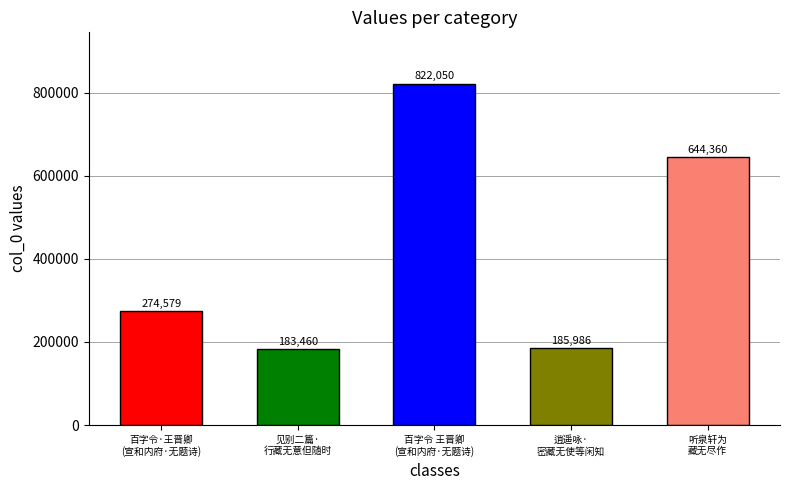

What is the change in value from 百字令 王晋卿
(宣和内府·无题诗) to 听泉轩为
藏无尽作?

-177690